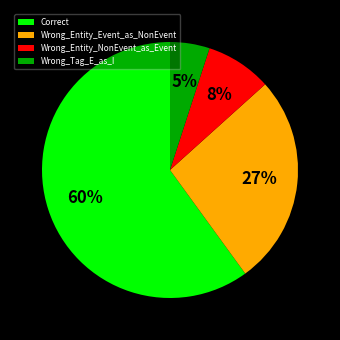

Which slice is the largest?

Correct